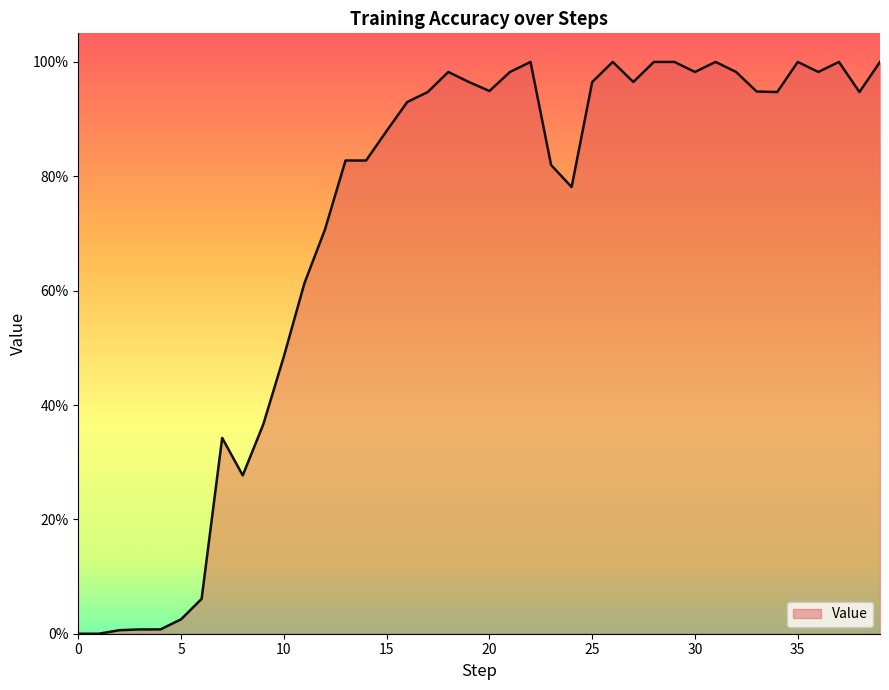

Does the chart have visible grid lines?

No